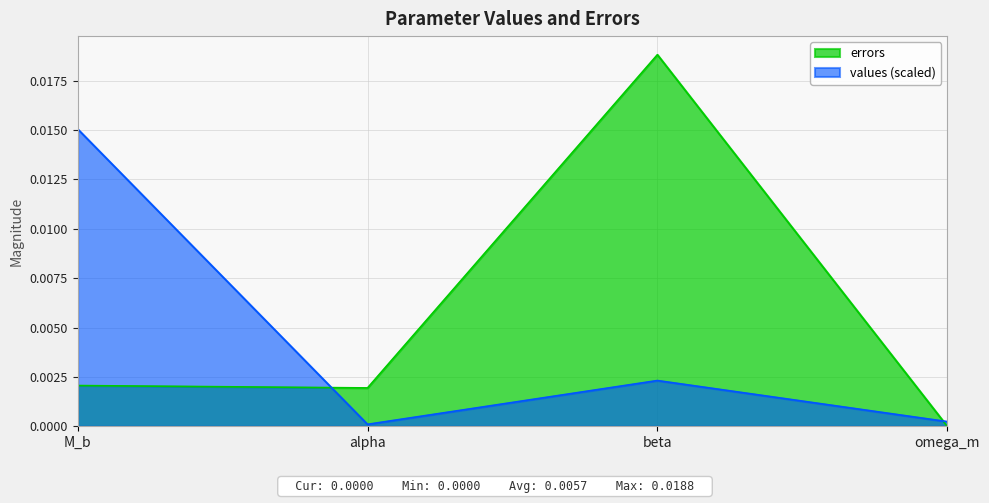

How many values are above zero?

3